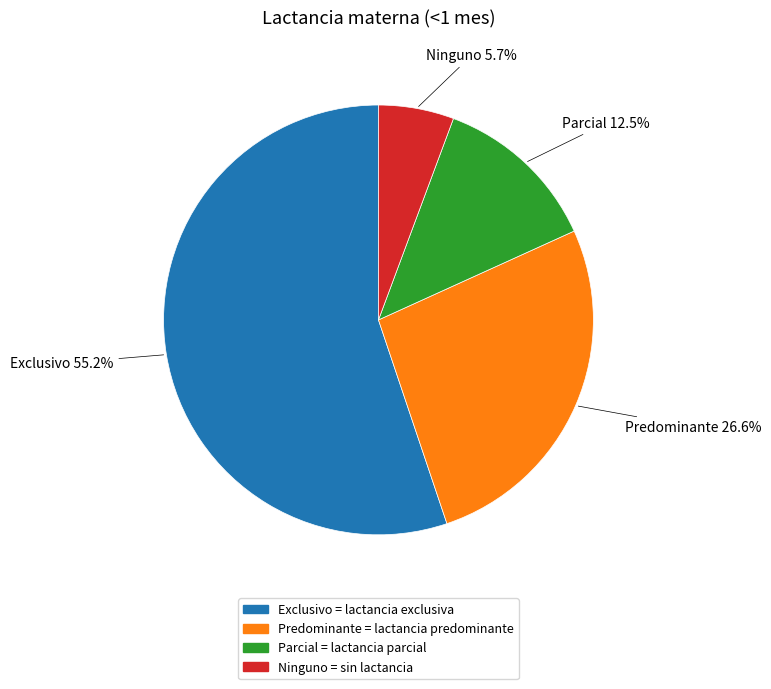

Count the number of slices in the pie.

4